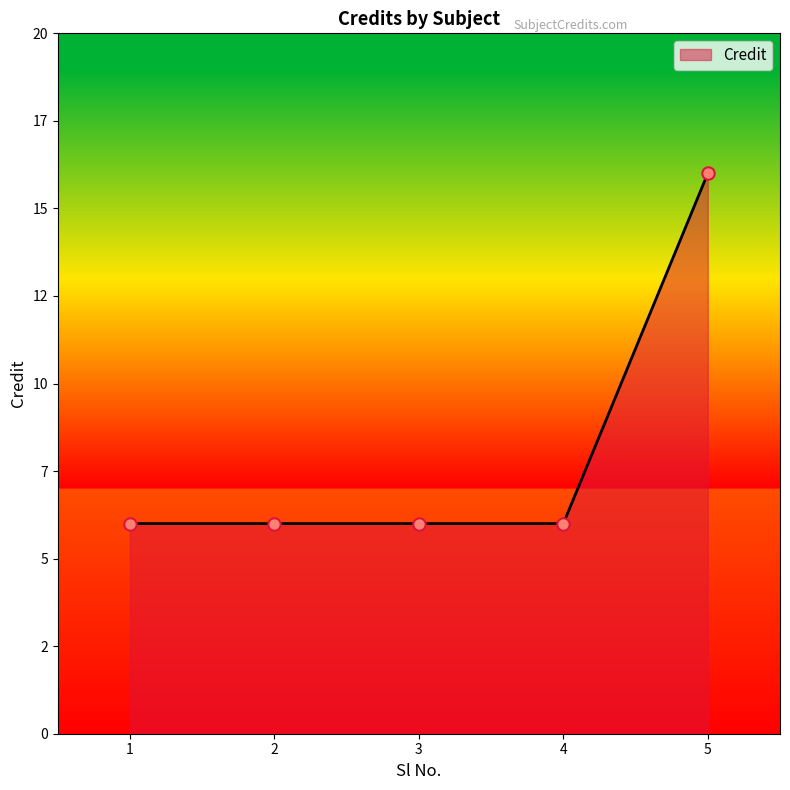

Between 5 and 4, which is larger?

5